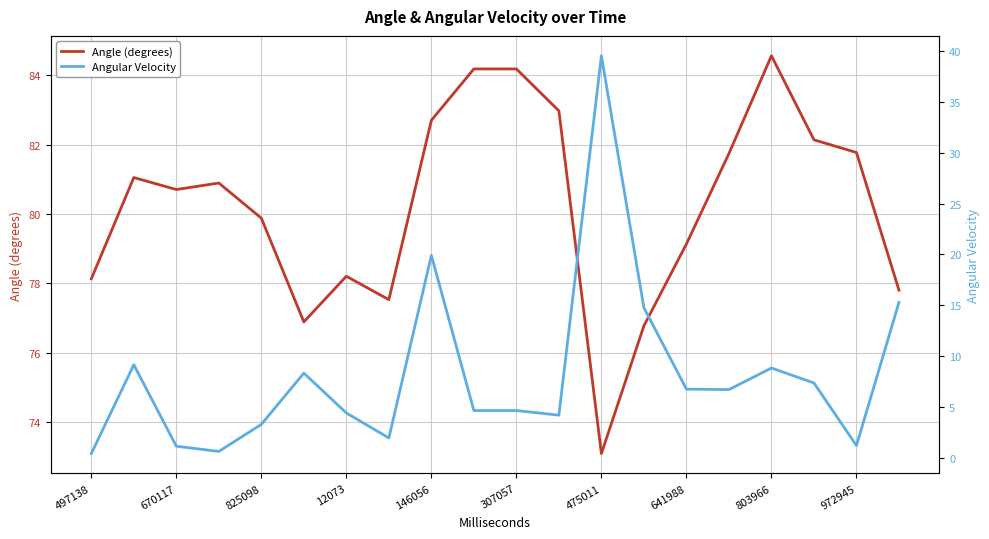

Where is the first local minimum for Angle (degrees)?

670117